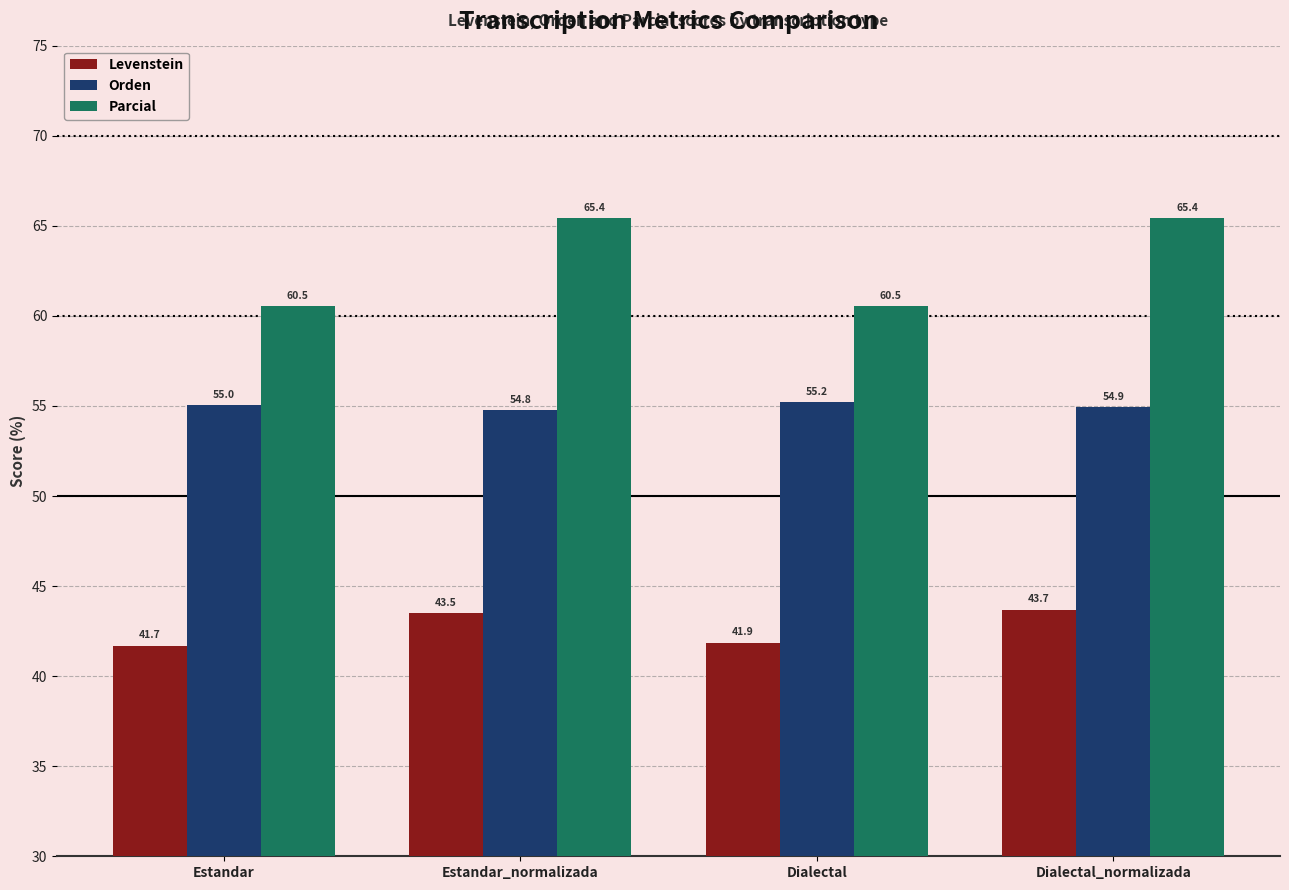

What is the difference between the second highest and second lowest values in the Levenstein series?

1.6